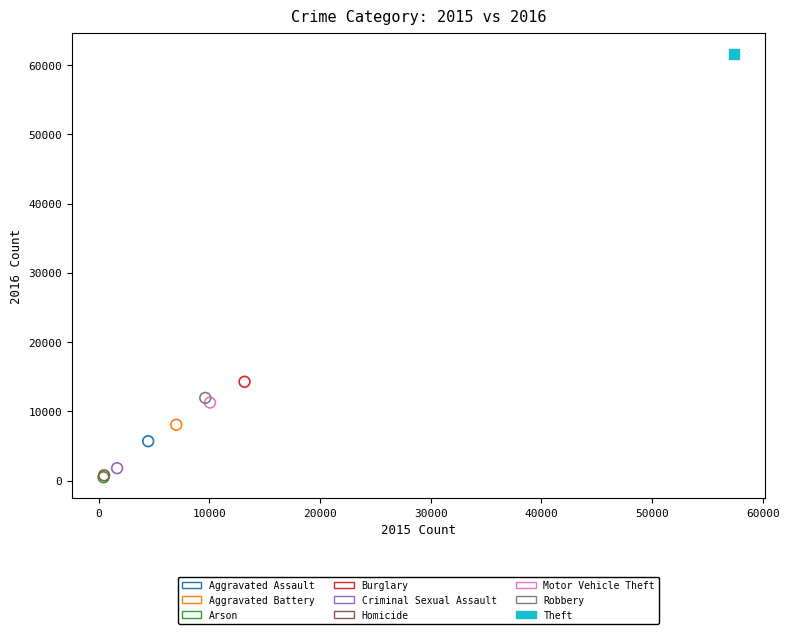

What are all the series names shown in the legend?

Aggravated Assault, Aggravated Battery, Arson, Burglary, Criminal Sexual Assault, Homicide, Motor Vehicle Theft, Robbery, Theft